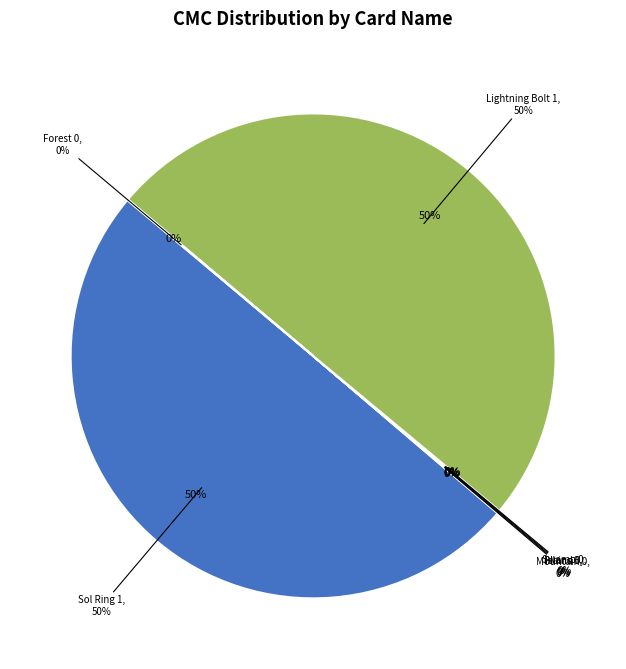

Combined, what portion of the pie is Island and Sol Ring?

50.0%